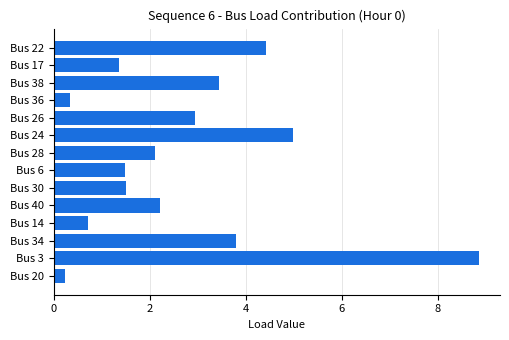

Is it true that the value at Bus 30 is 2.6?

False